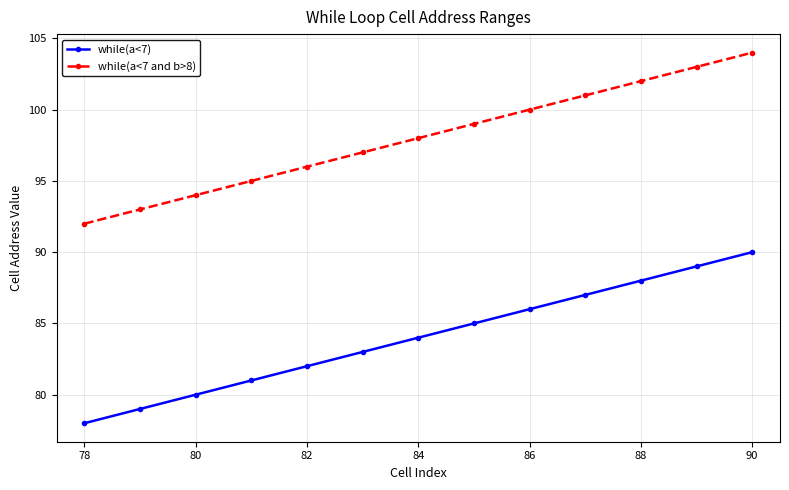

Rank the series by their maximum value, from lowest to highest.

while(a<7), while(a<7 and b>8)